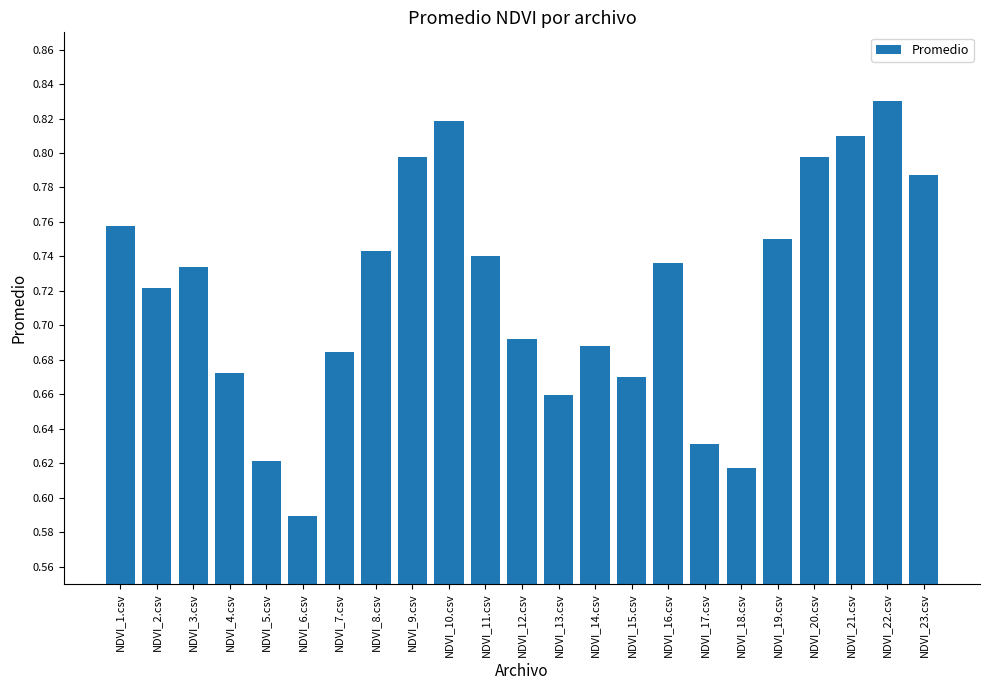

Which category has the lowest value across all series?

NDVI_6.csv